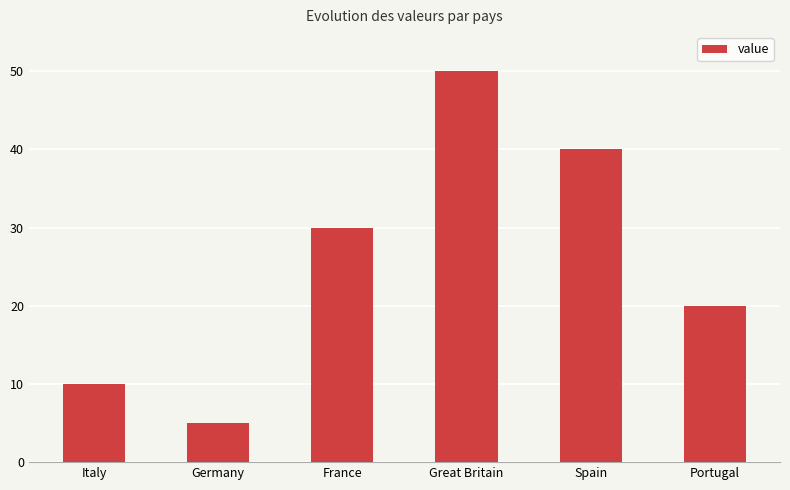

What is the difference between the maximum and minimum values?

45